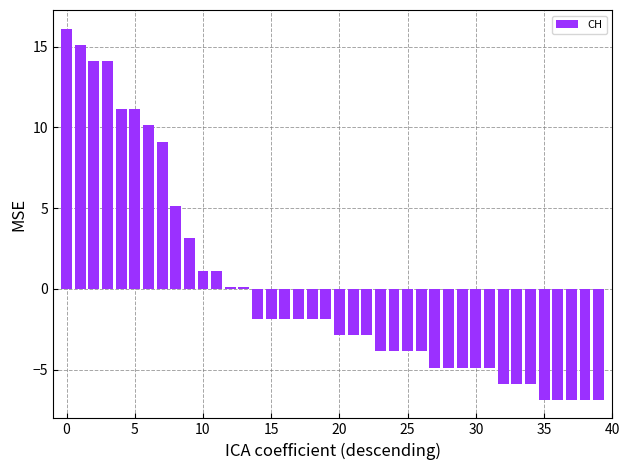

What is the minimum value shown in the chart?

-6.9